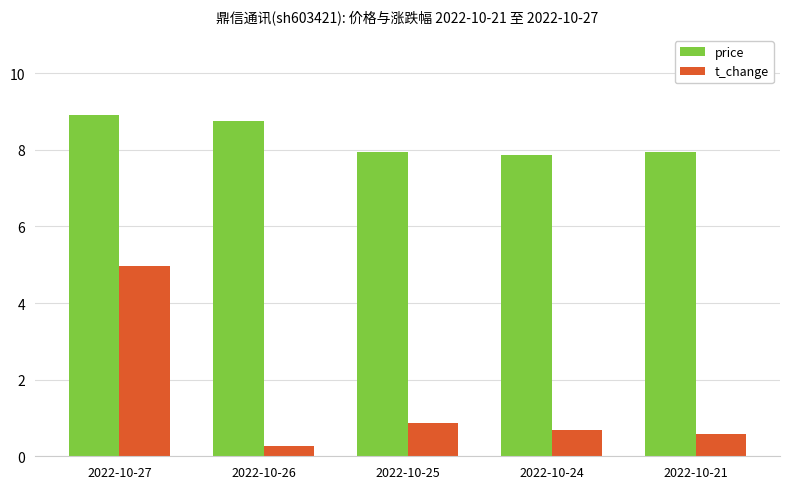

Which category has the highest value in the t_change series?

2022-10-27